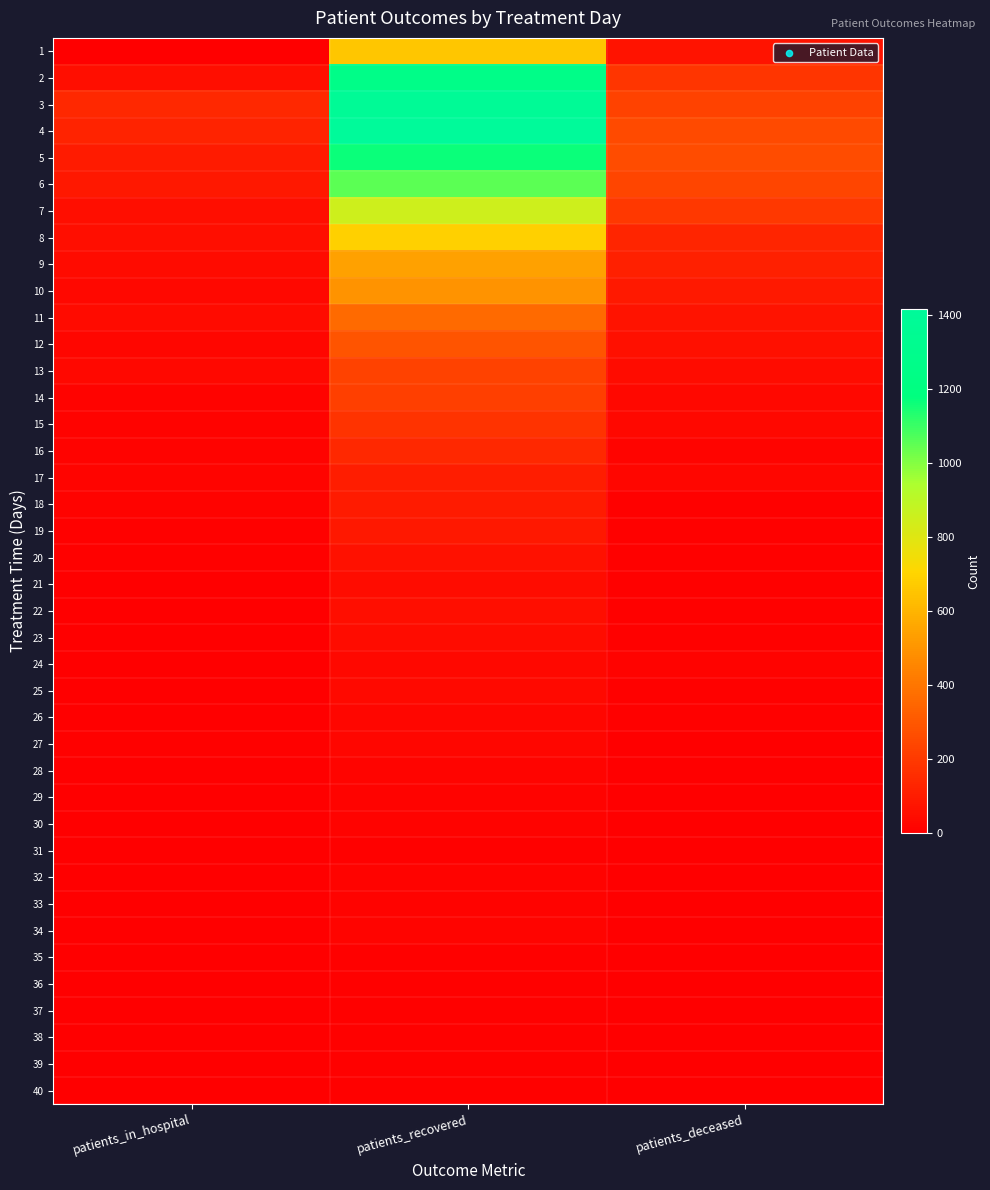

At which category is the sum across all series the highest?

patients_recovered